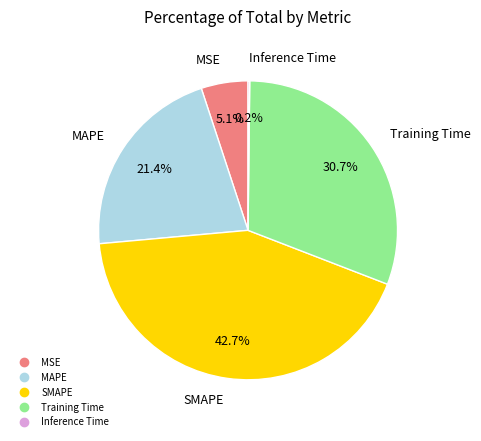

The MAPE slice represents 21% of the pie. True or false?

True